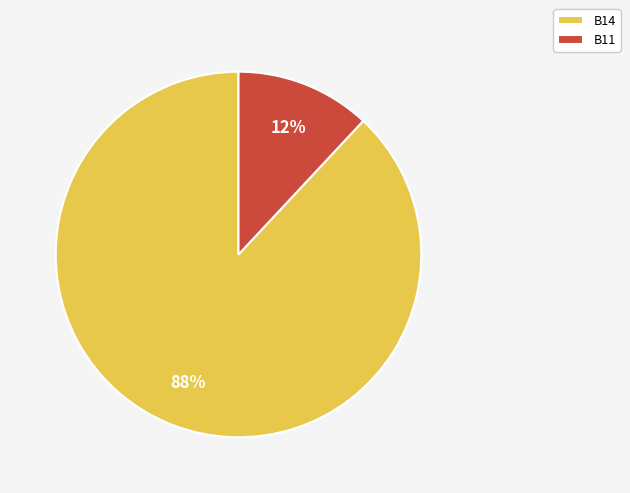

To the nearest percent, what is the average slice percentage?

50%